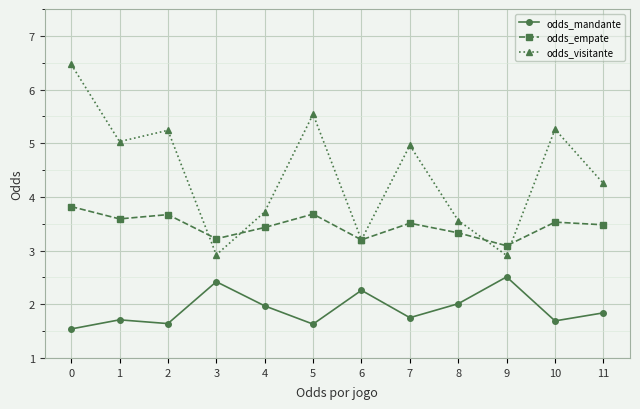

Rank the series by their maximum value, from highest to lowest.

odds_visitante, odds_empate, odds_mandante